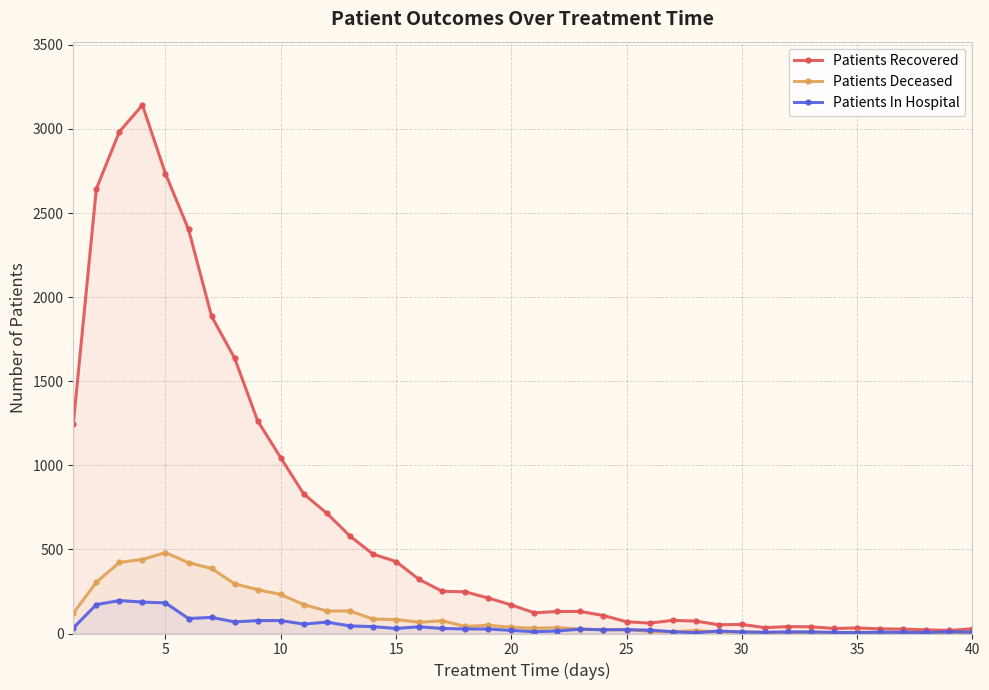

What is the highest value of the Patients In Hospital series?

196